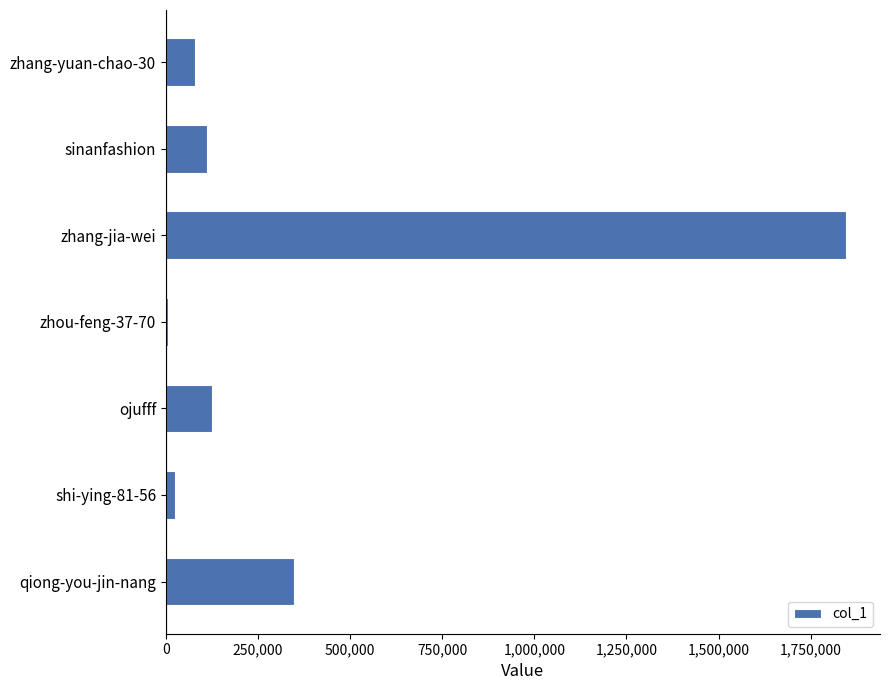

The value at qiong-you-jin-nang is 348605. True or false?

True